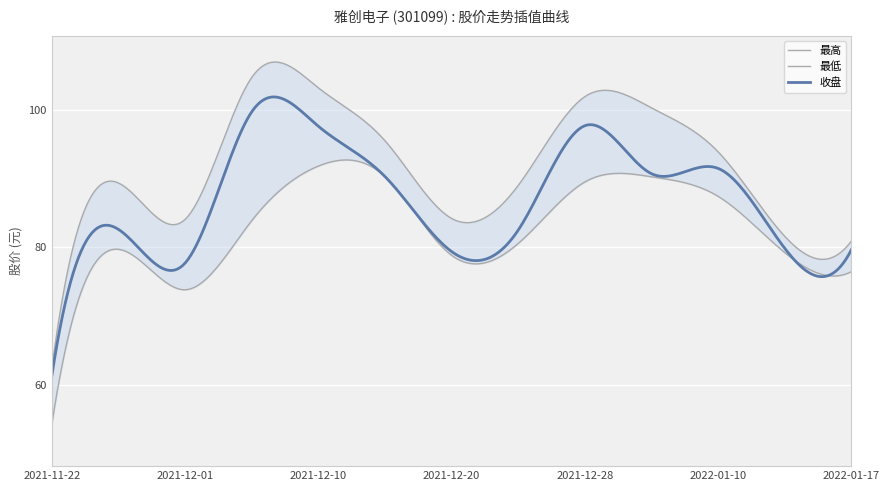

How many data points does each series have?

13